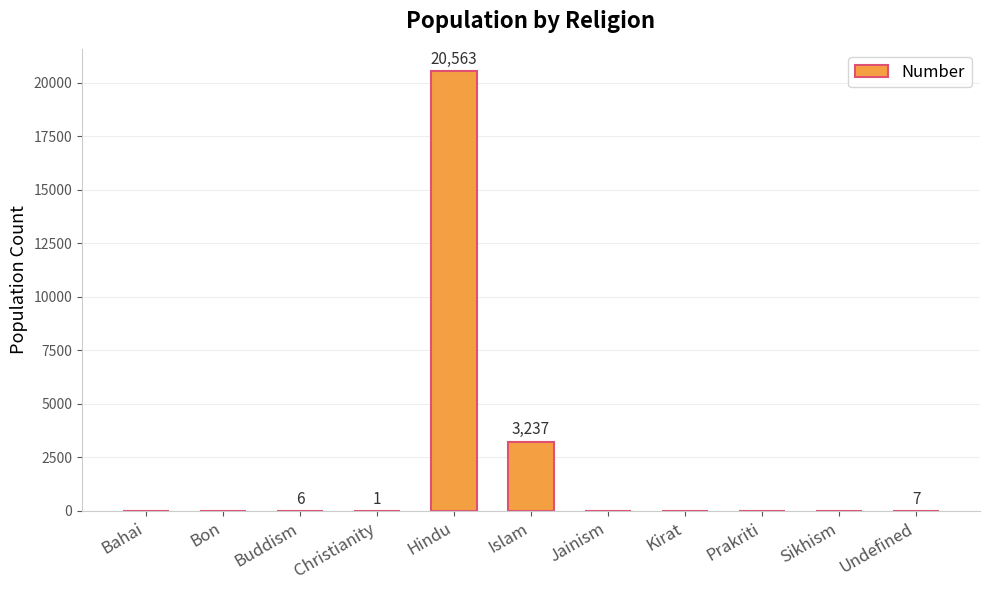

At which label is the value closest to 10281?

Islam